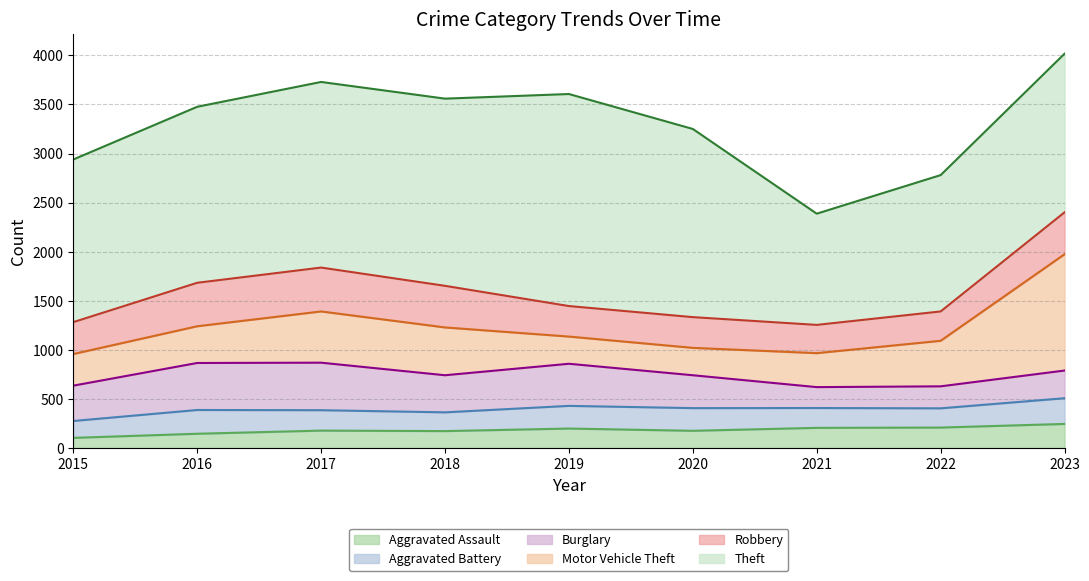

At which label is Aggravated Battery closest to 217?

2017